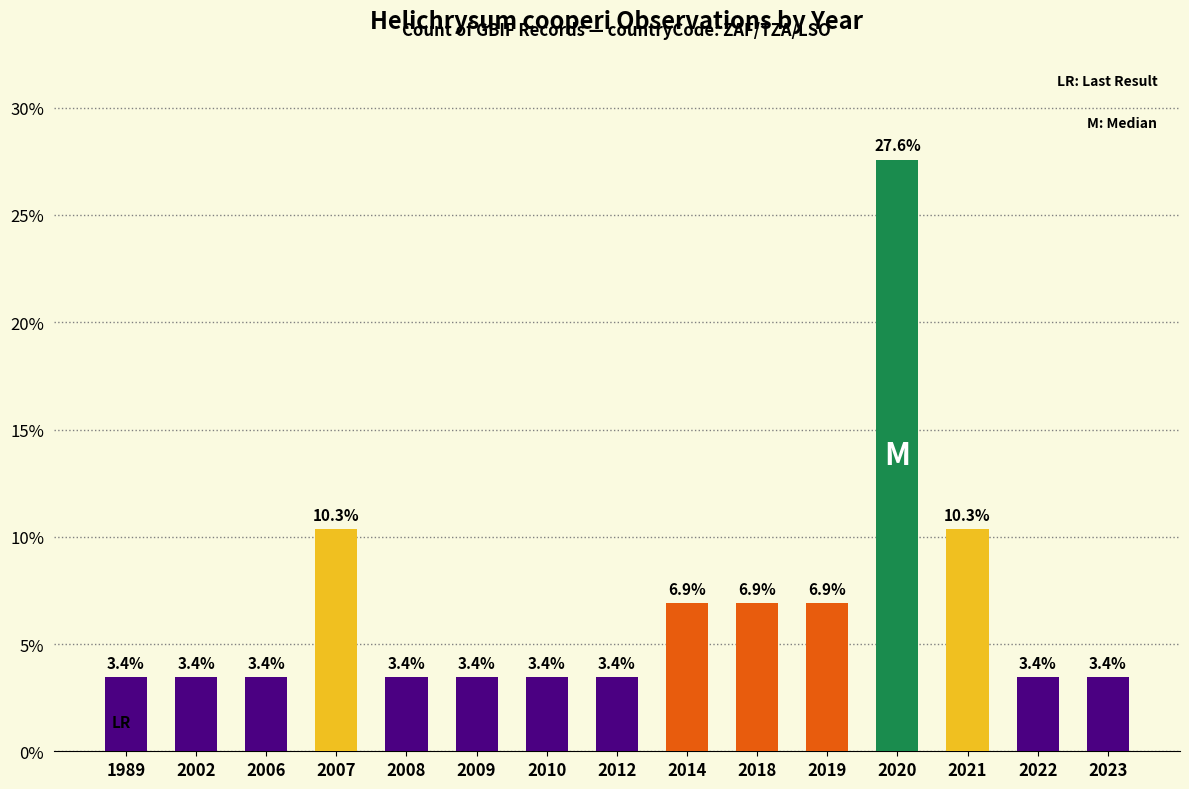

Is it true that the value at 2010 is 5.0?

False